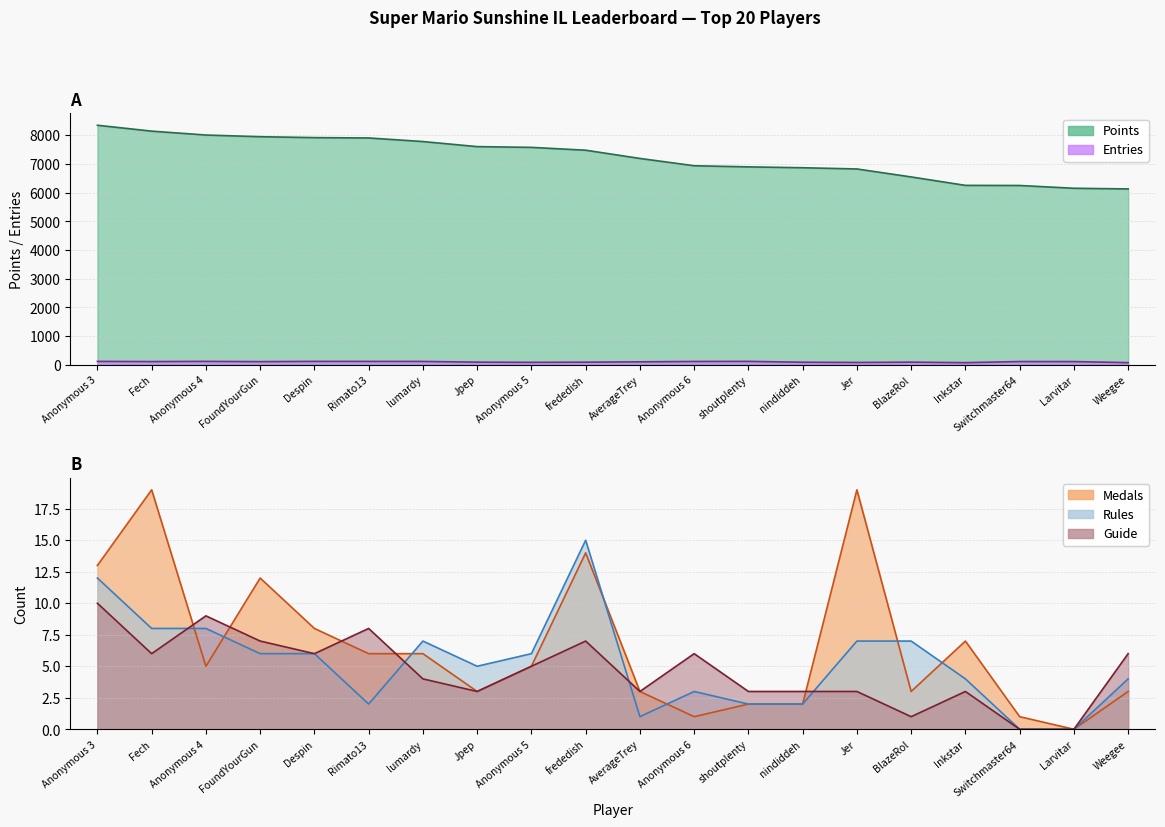

Reading right to left, list all the values displayed in this chart.

Points: 6129	6152	6249	6253	6547	6825	6868	6898	6937	7192	7479	7578	7604	7781	7906	7918	7950	8008	8144	8349
Medals: 3	0	1	7	3	19	2	2	1	3	14	5	3	6	6	8	12	5	19	13
Rules: 4	0	0	4	7	7	2	2	3	1	15	6	5	7	2	6	6	8	8	12
Guide: 6	0	0	3	1	3	3	3	6	3	7	5	3	4	8	6	7	9	6	10
Entries: 72	109	110	71	89	78	86	116	113	100	88	82	89	114	115	116	107	116	109	115